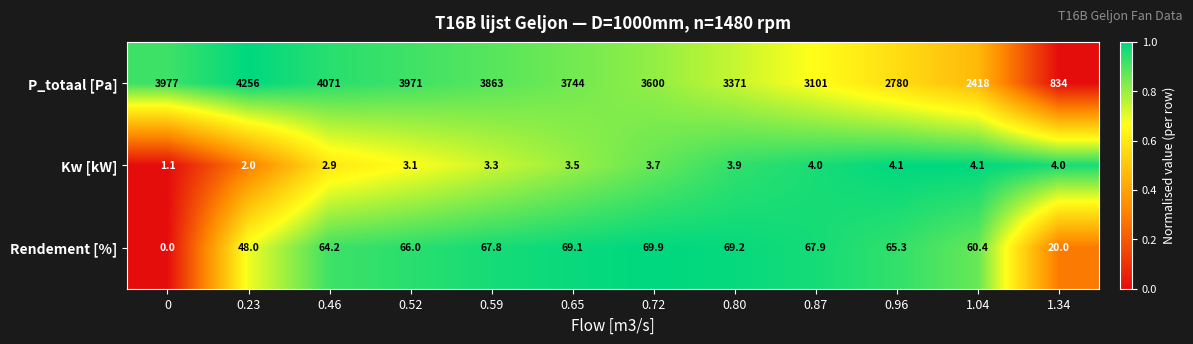

Between 0.52 and 1.34, which series saw the biggest shift?

P_totaal [Pa]